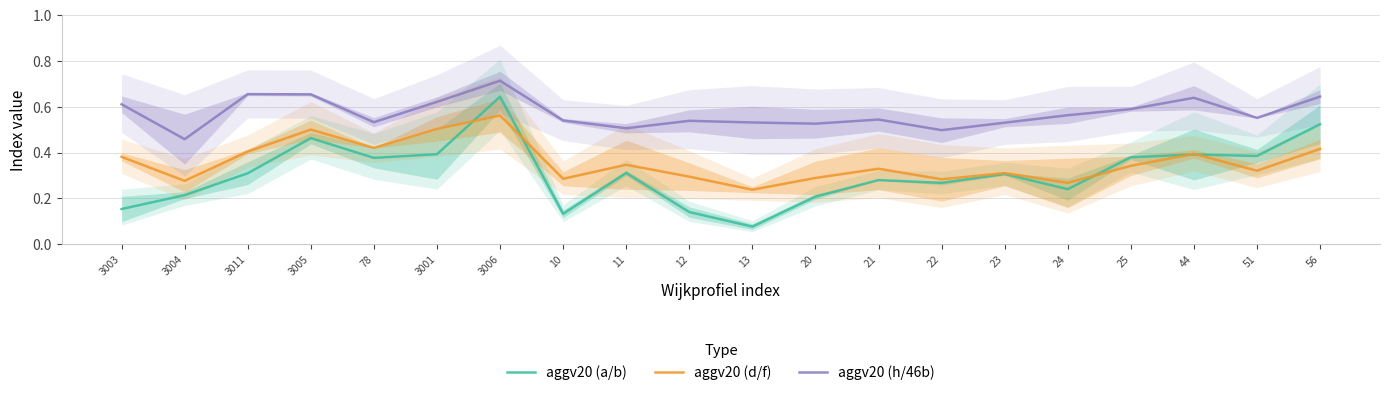

Is the value of aggv20 (a/b) at 44 greater than the value of aggv20 (d/f) at 3005?

No